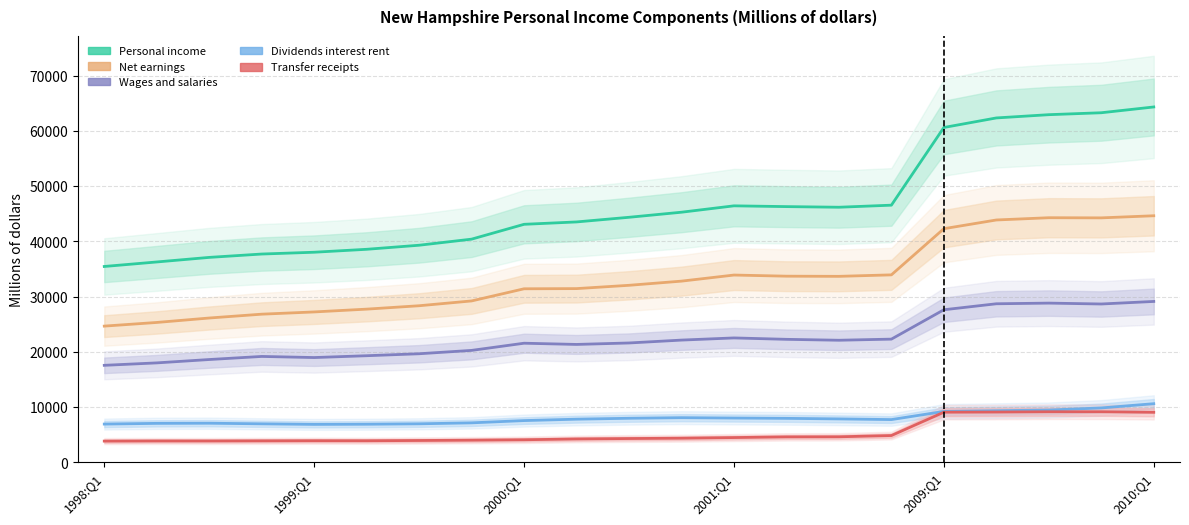

What are all the series names shown in the legend?

Personal income, Net earnings, Wages and salaries, Dividends interest rent, Transfer receipts